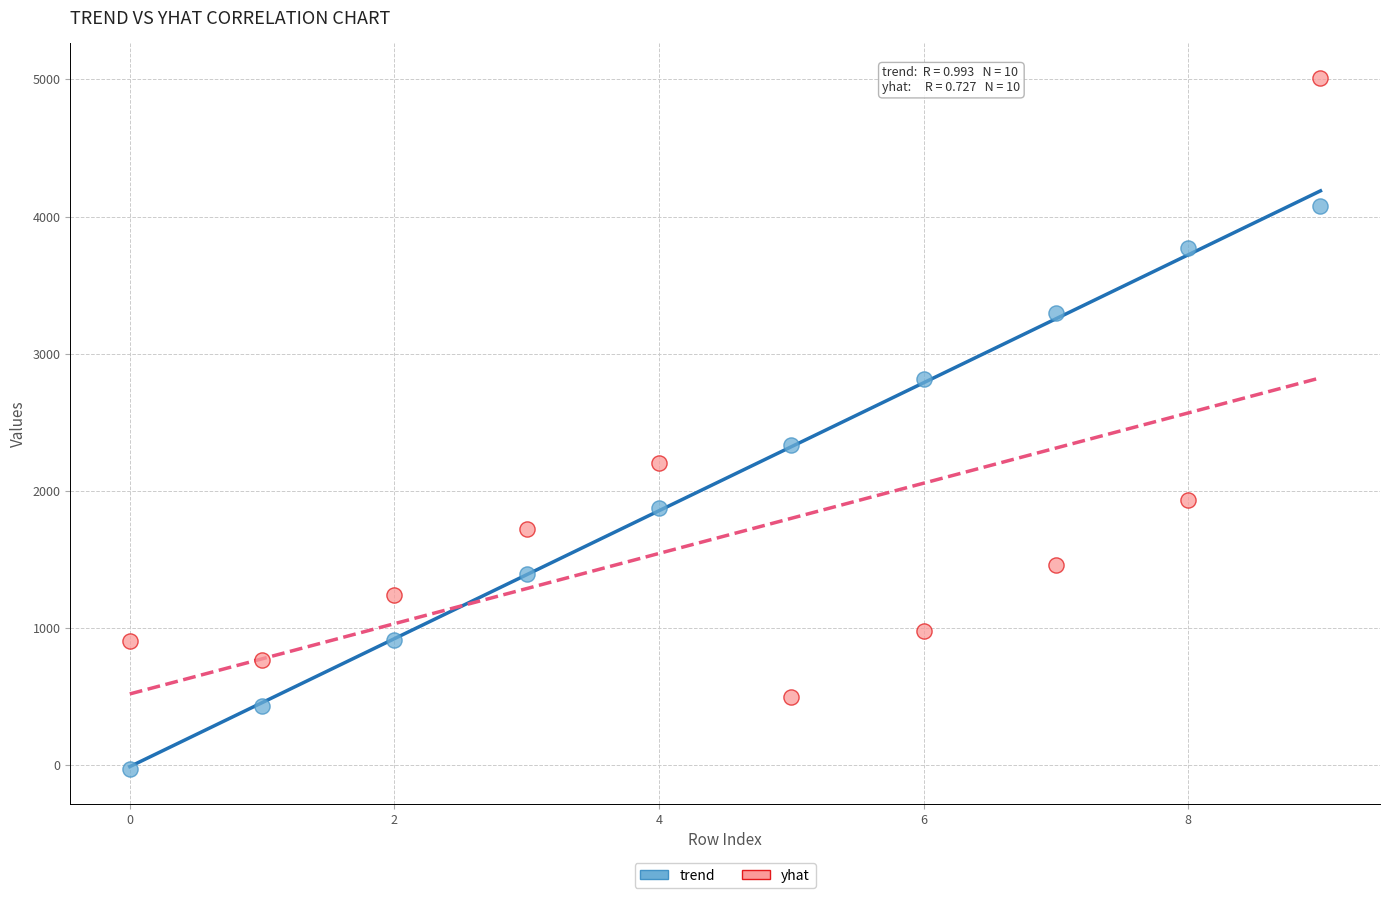

In the yhat series, what Y value is closest to 2754?

2203.4